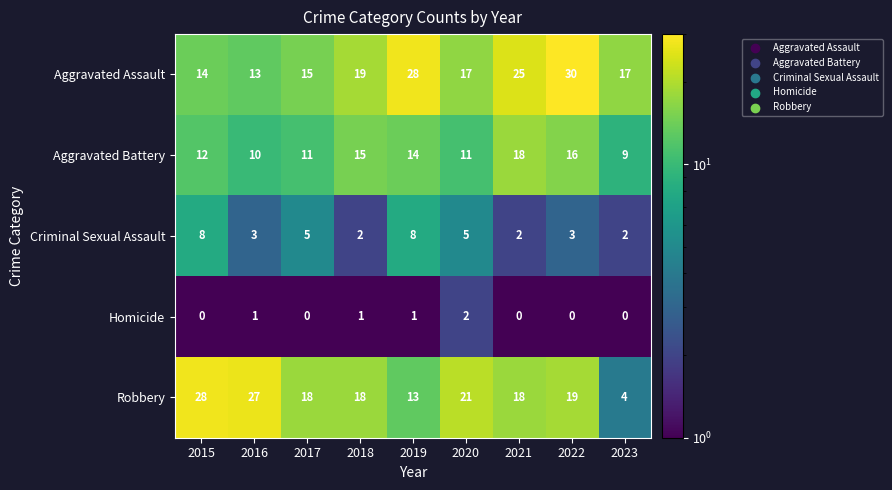

At which category does the chart reach its peak across all series?

2022